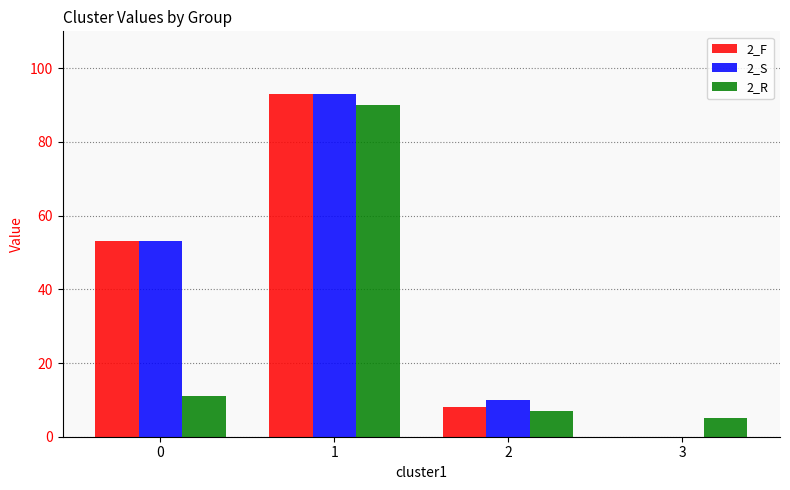

The value of 2_F at 0 is 34. True or false?

False